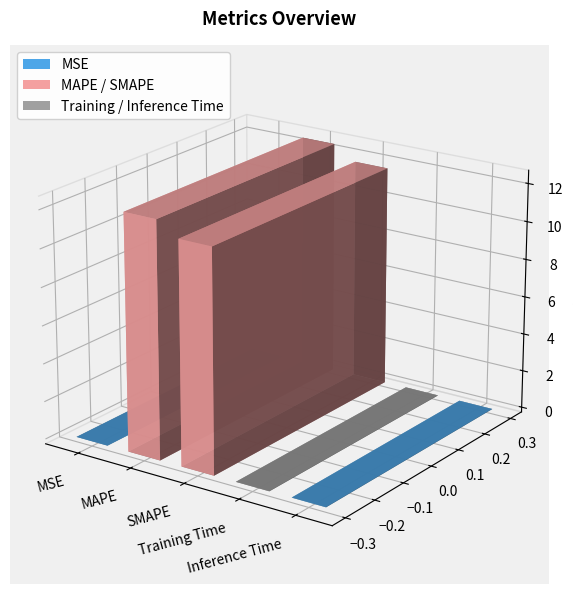

Is it true that the value at MAPE is 12.4?

True